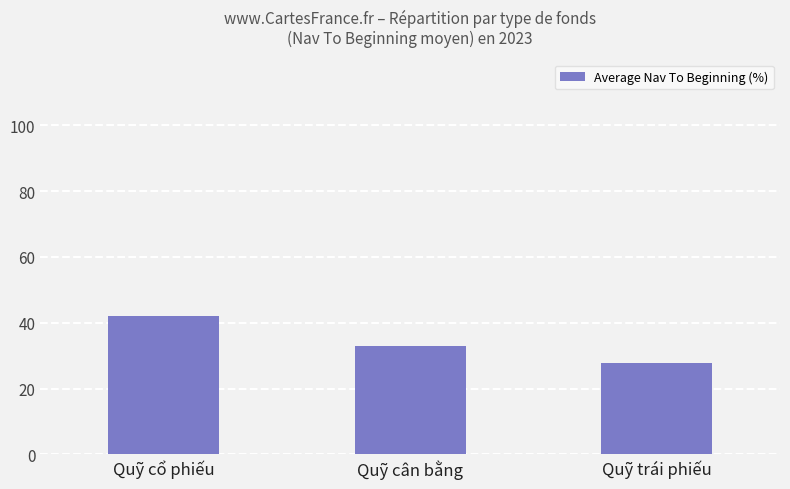

How many data points are less than 33?

1